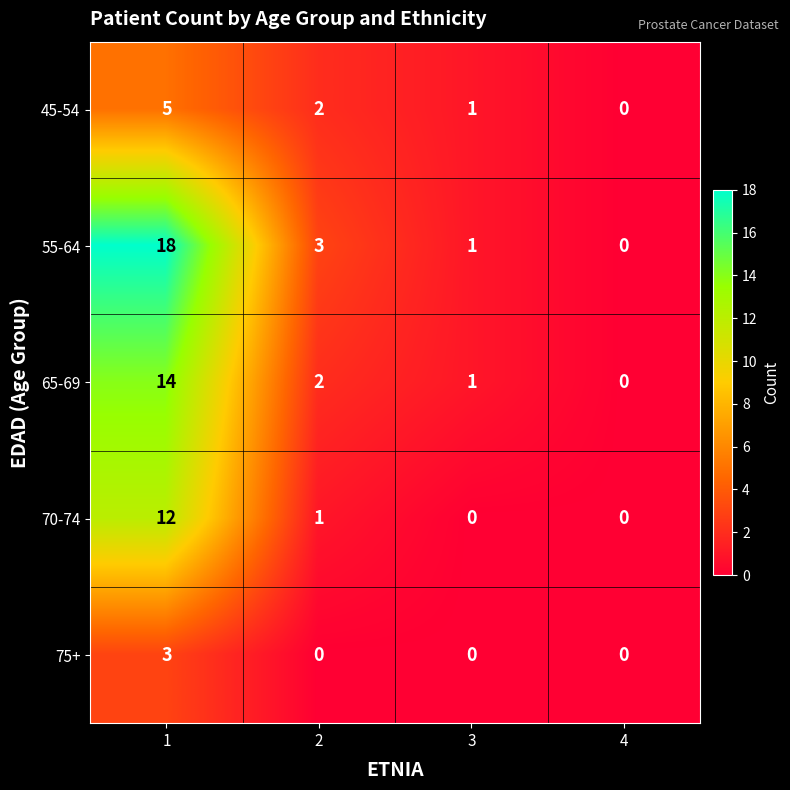

How many values in 55-64 are above zero?

3